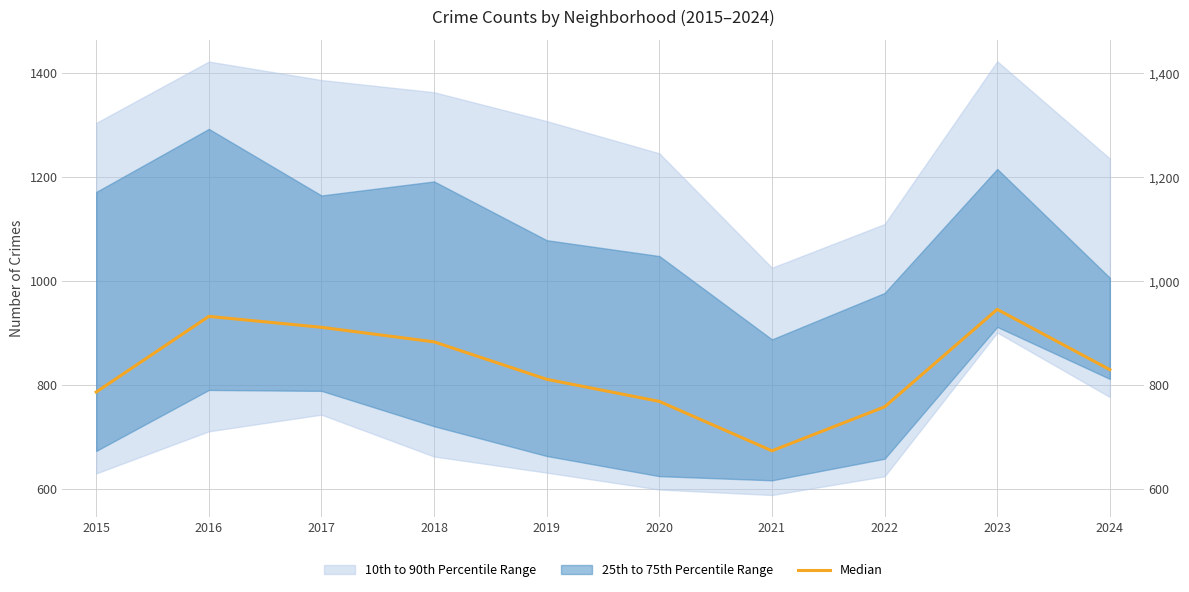

Reading right to left, list all the values displayed in this chart.

829.5	945.5	758.0	673.5	768.5	811.0	883.0	911.0	932.0	786.5